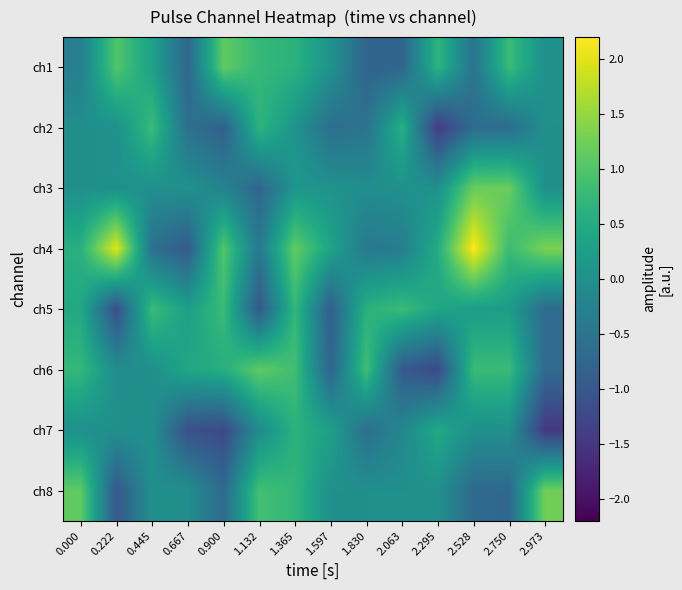

What is the total value across all series at 1.597?

-1.5